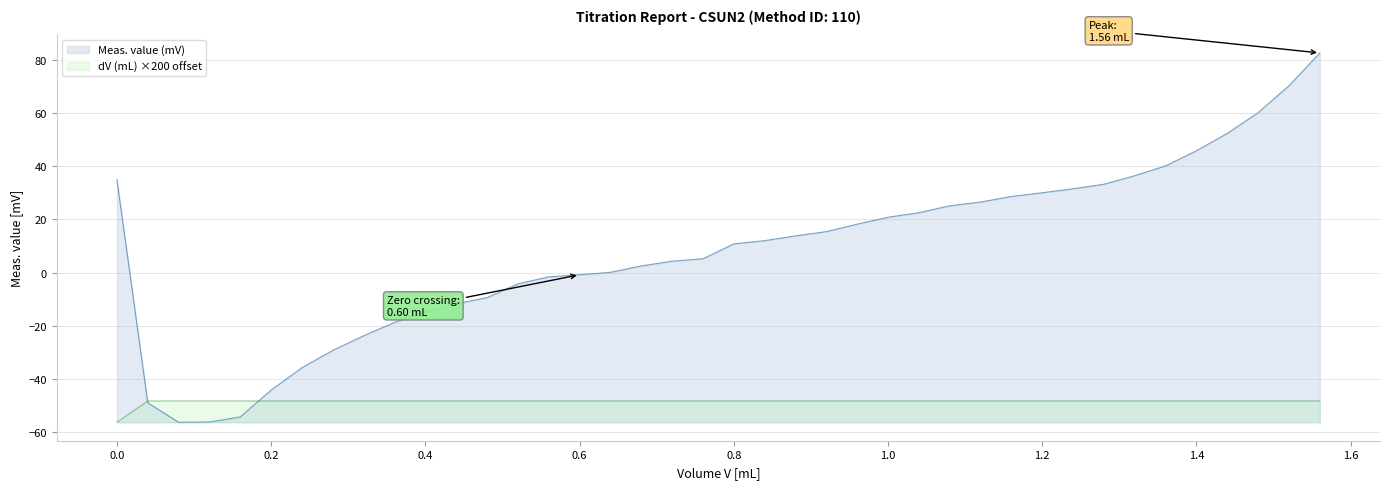

Rank the series by their average value, from lowest to highest.

dV (mL) ×200 offset, Meas. value (mV)